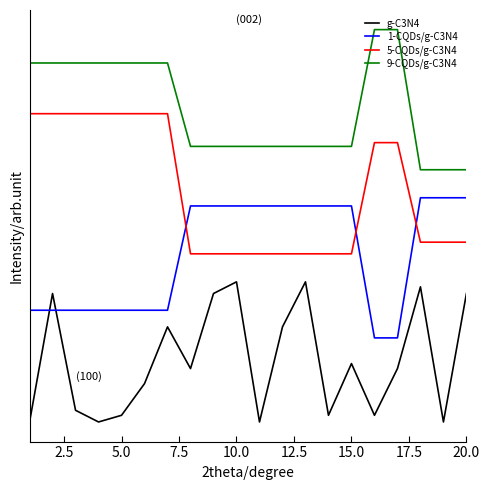

Does the chart have visible grid lines?

No